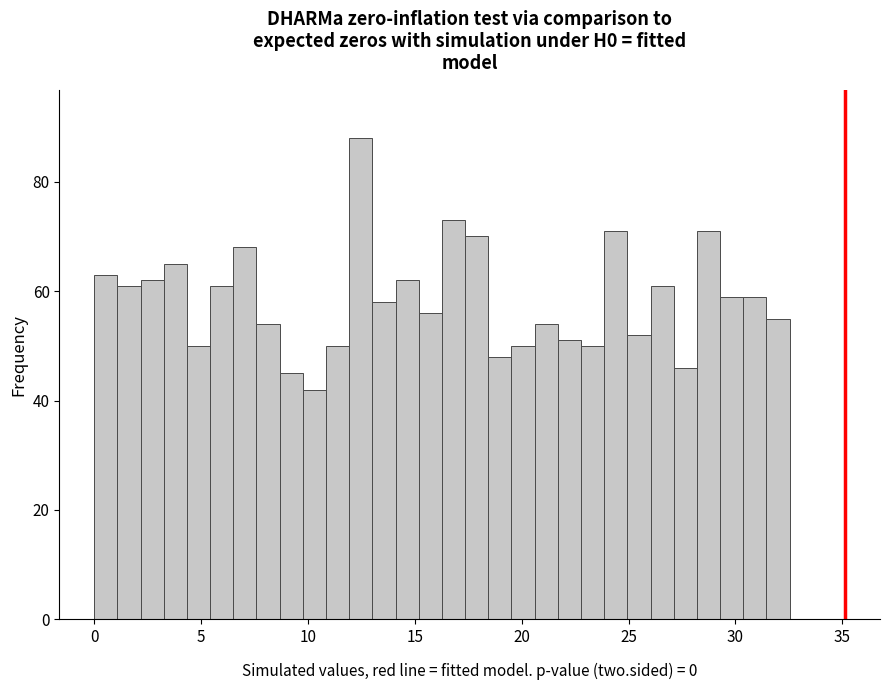

Around what value on the x-axis is the tallest bar? Give the approximate position of its centre, as read against the axis.

12.5